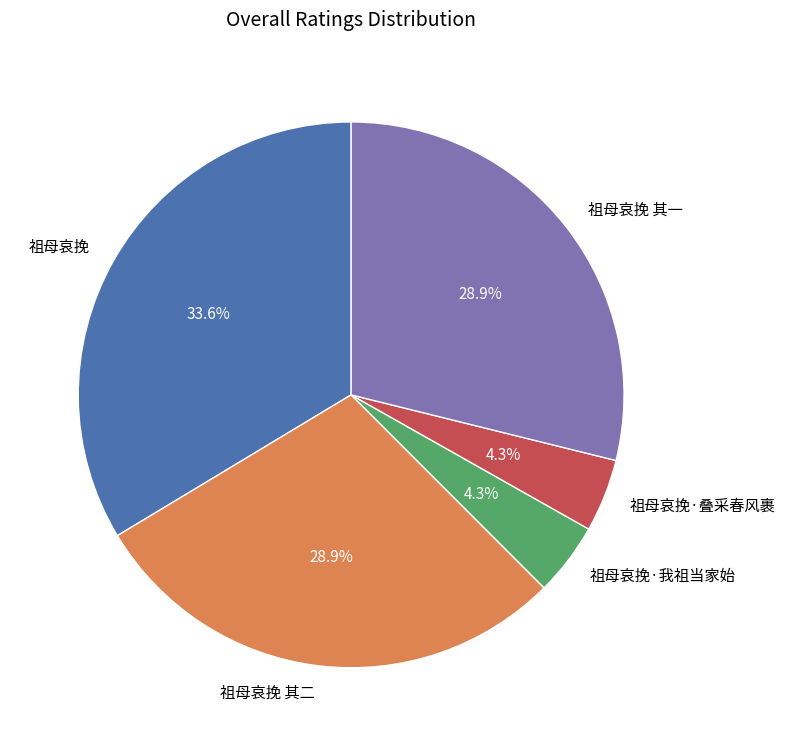

Is it true that 祖母哀挽 其一 is 29% of the pie?

True